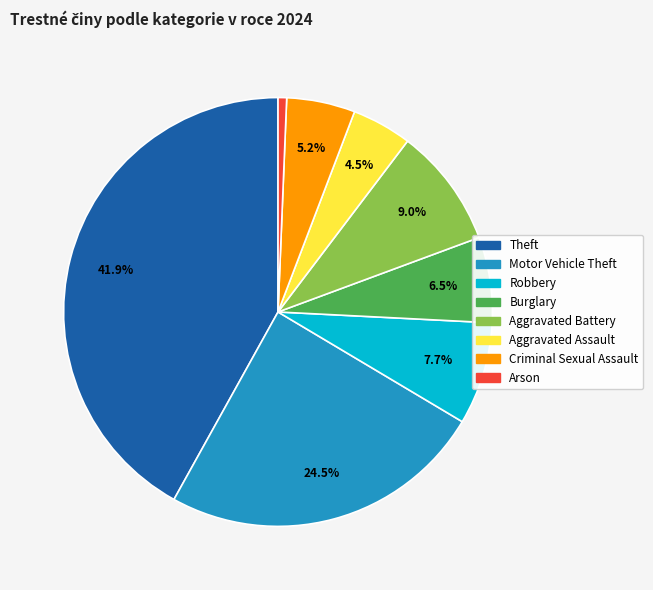

Is there any slice that represents more than half of the pie?

No